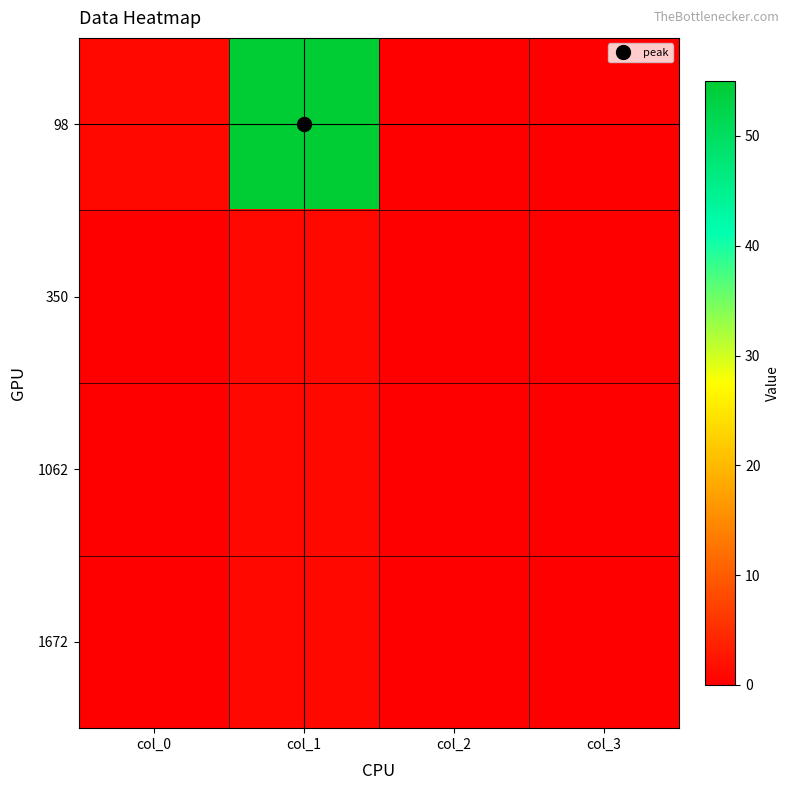

Rank the series at col_1 from highest to lowest value.

98, 350, 1062, 1672